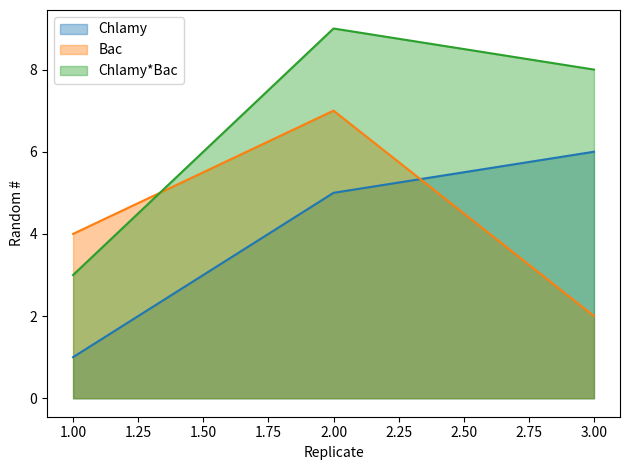

Which series has the widest spread of values?

Chlamy*Bac